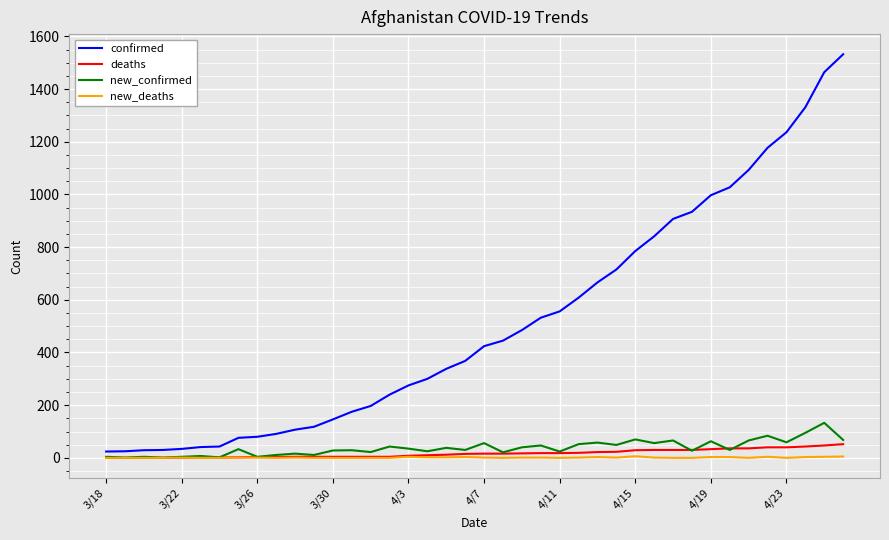

Which series has the widest spread of values?

confirmed